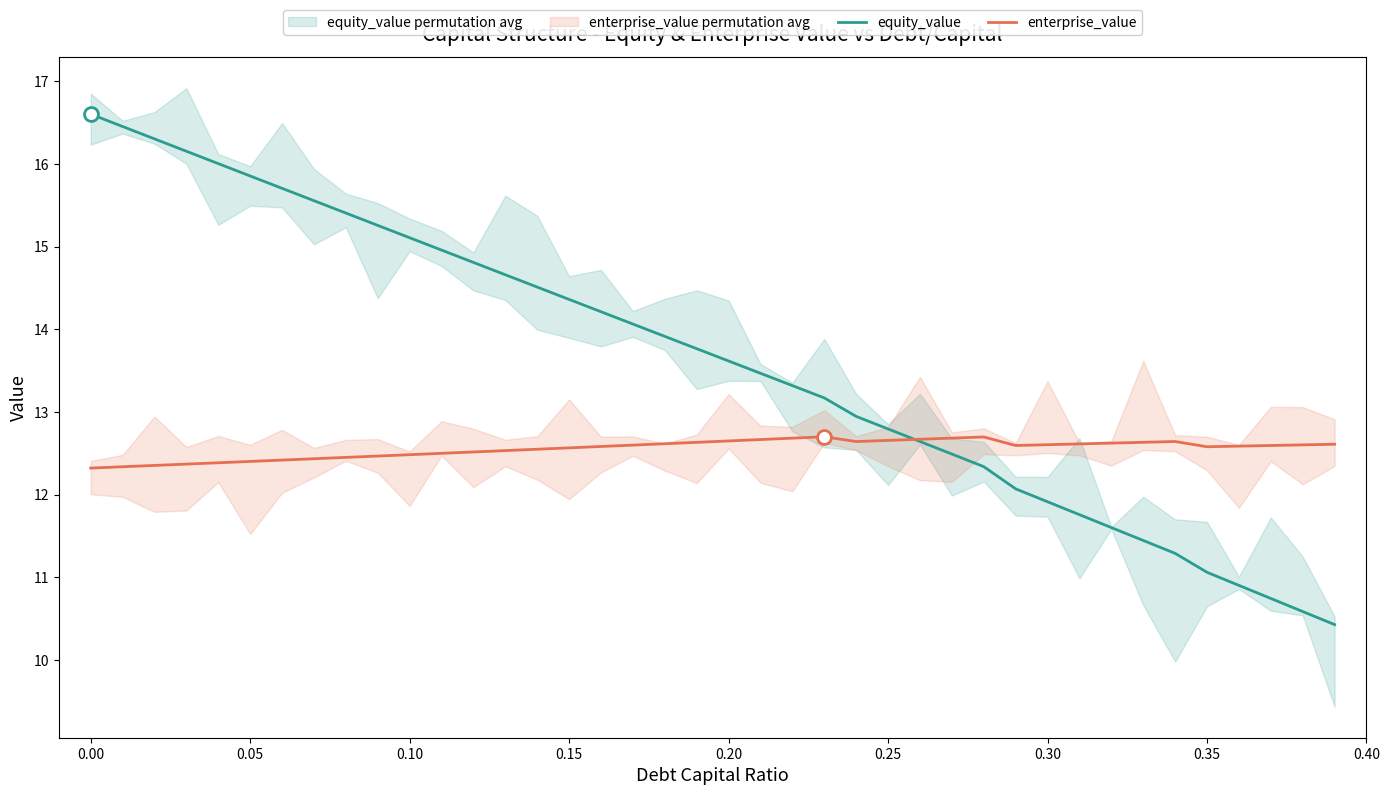

Which series has the largest total across all categories?

equity_value